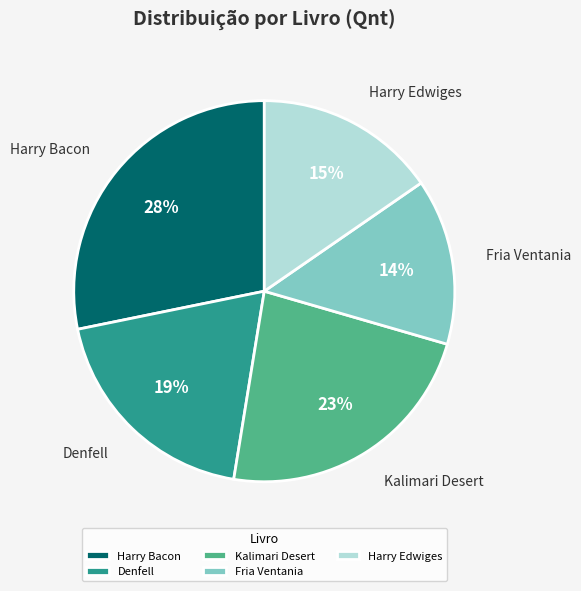

Which has a higher value, Denfell or Kalimari Desert?

Kalimari Desert